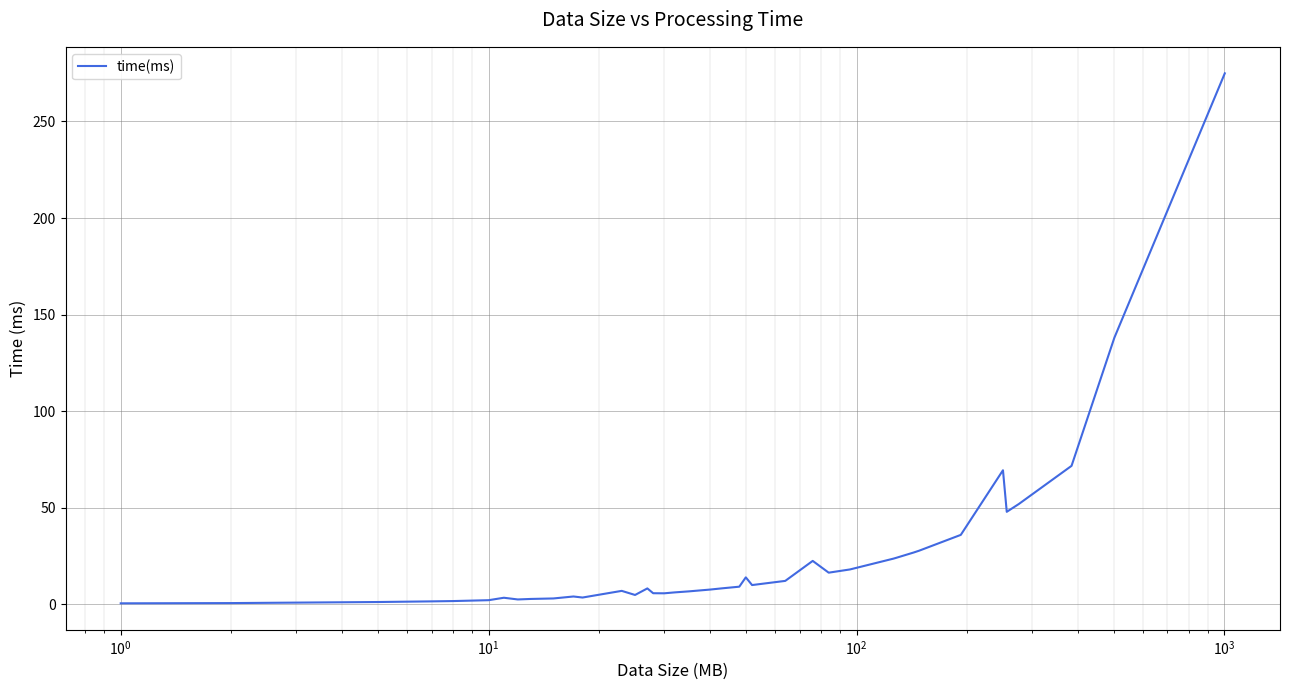

What is the maximum value shown in the chart?

274.9